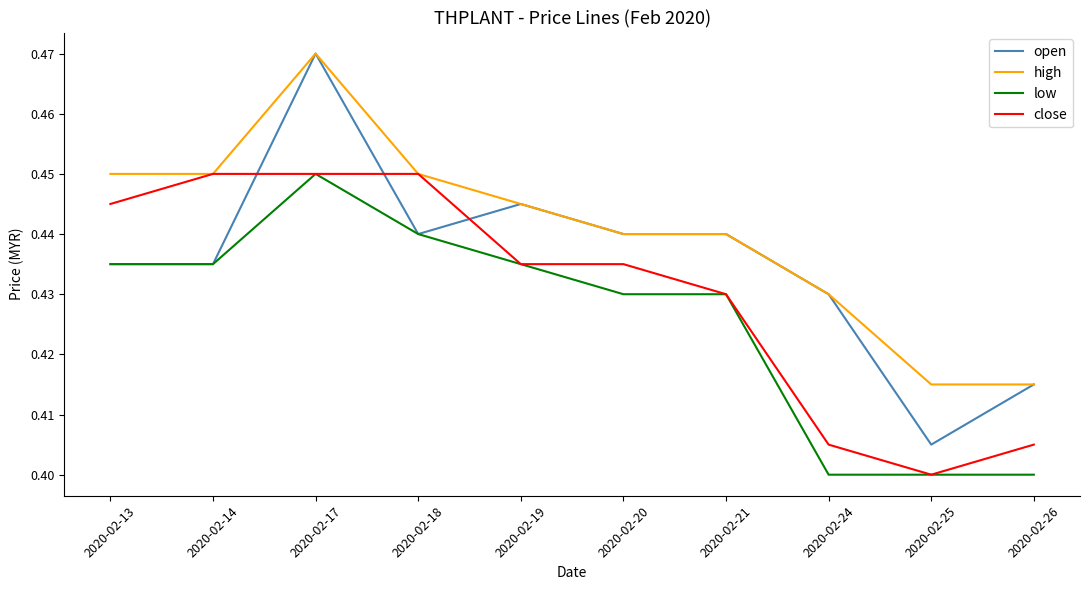

At which category does the chart reach its peak across all series?

2020-02-17